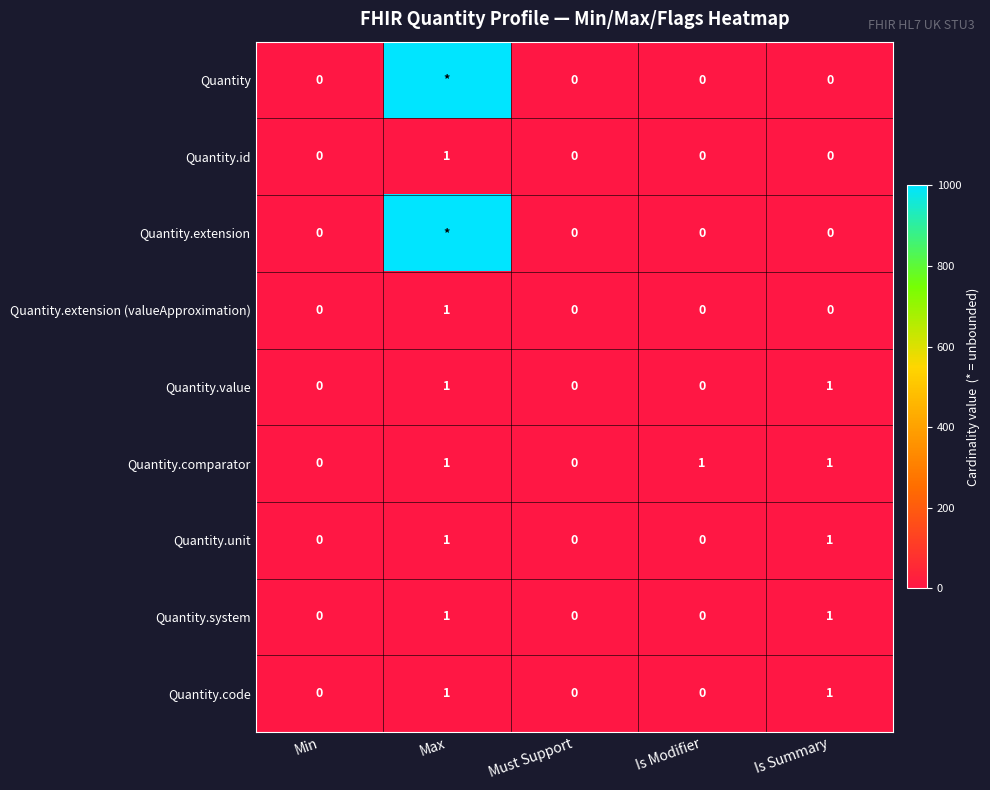

The Quantity.system series shows 1 at Is Modifier. True or false?

False